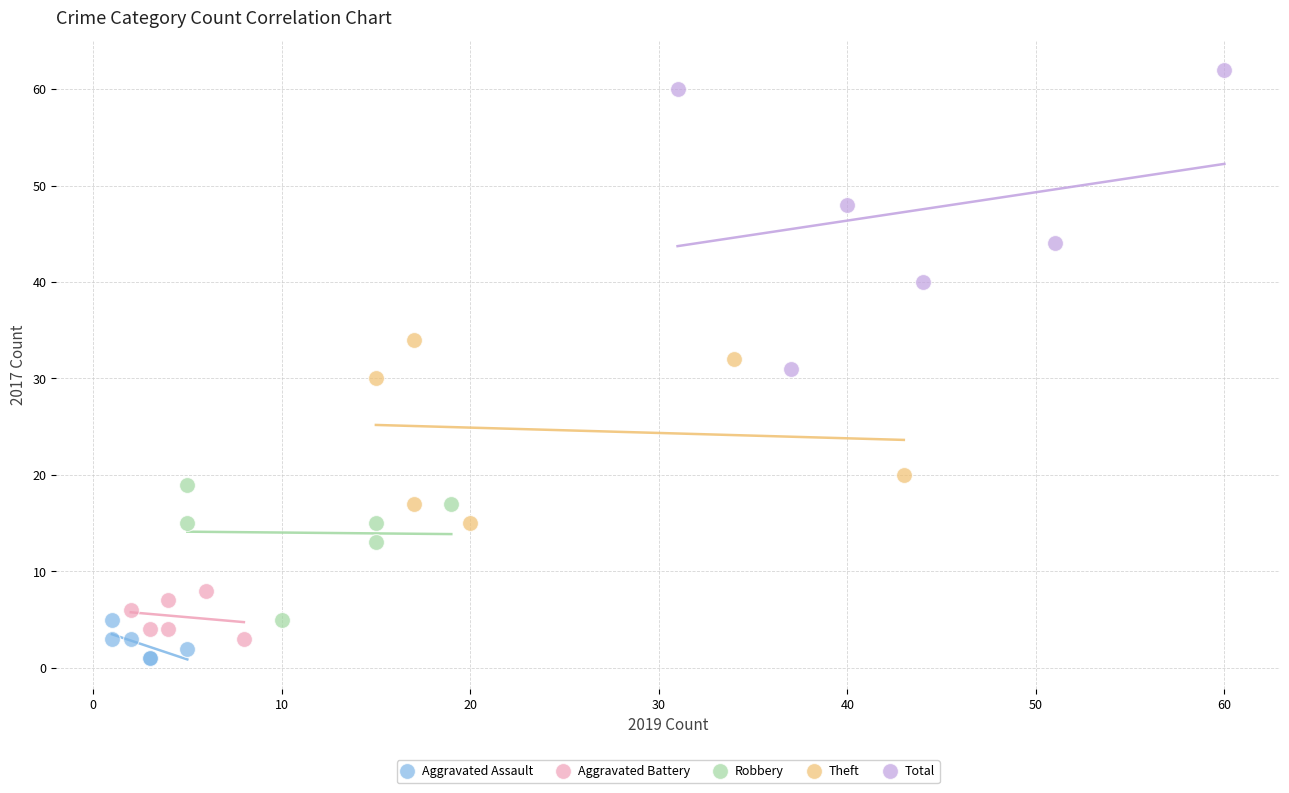

Which series has the largest Y range (max minus min)?

Total